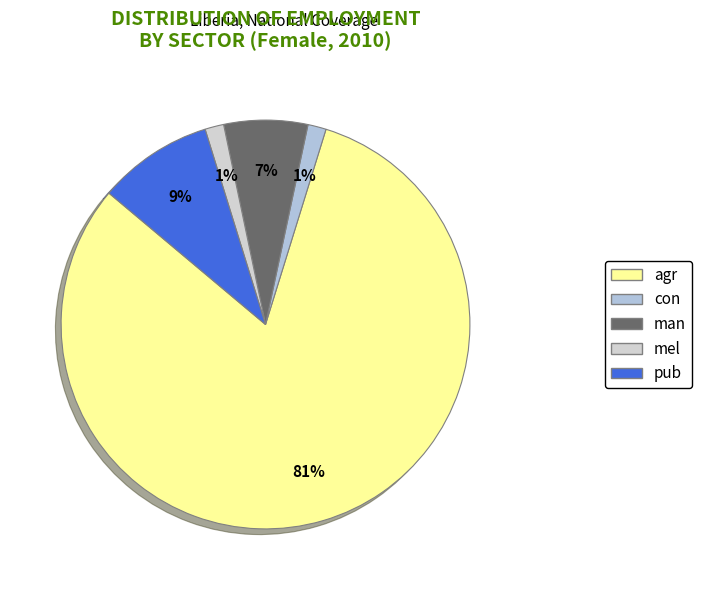

How many segments does this pie chart have?

5